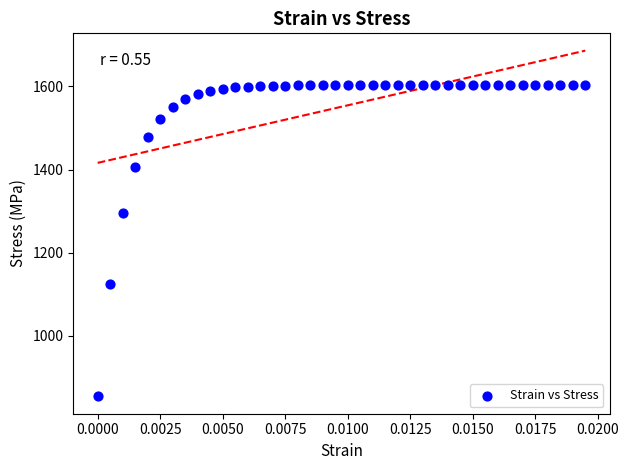

What is the range of Y values (max minus min)?

749.9